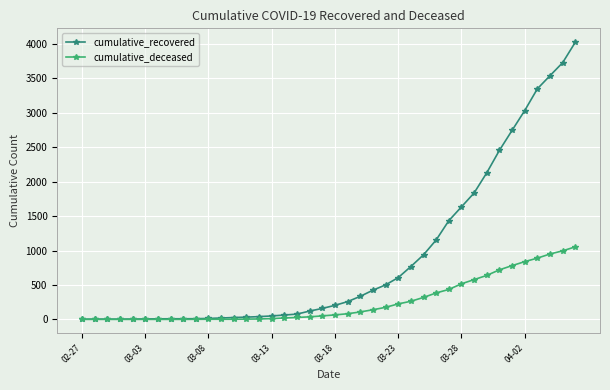

What is the maximum value for cumulative_deceased?

1054